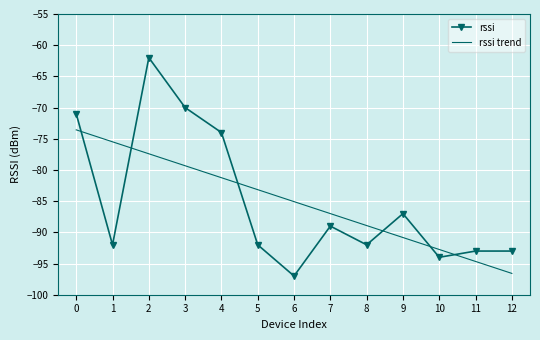

What is the spread (max minus min) of values at 0?

2.6